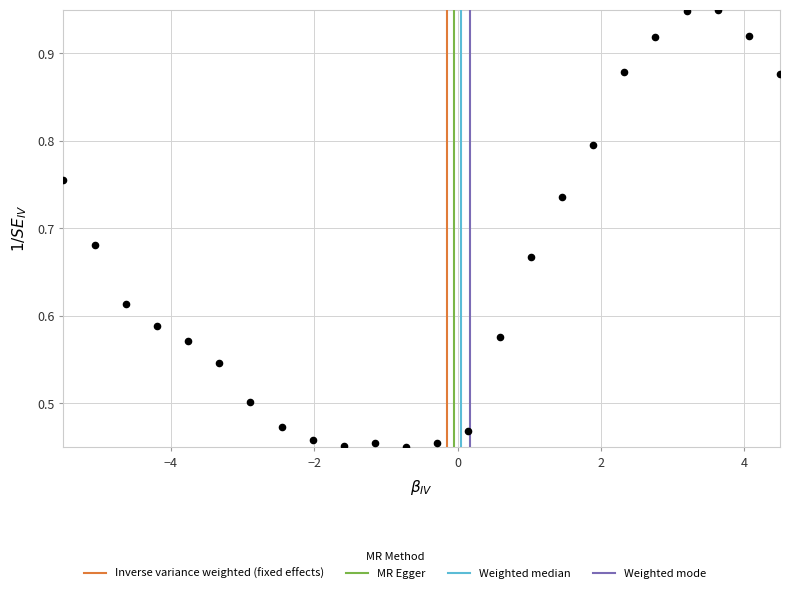

What is the range of X values (max minus min)?

10.0